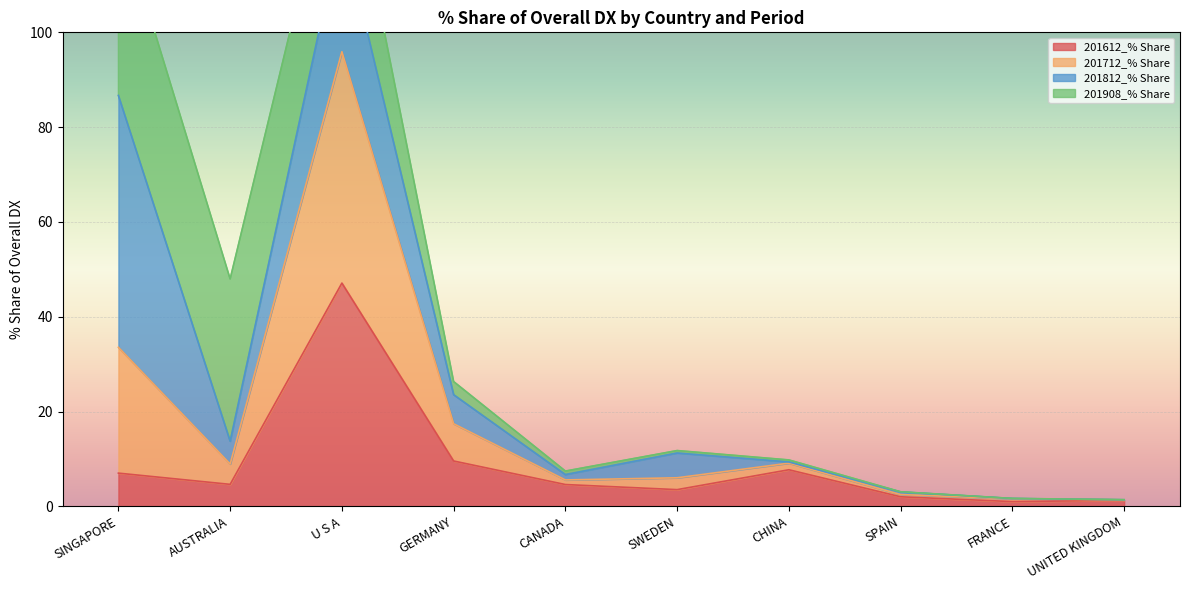

At which label does 201612_% Share reach its peak?

U S A